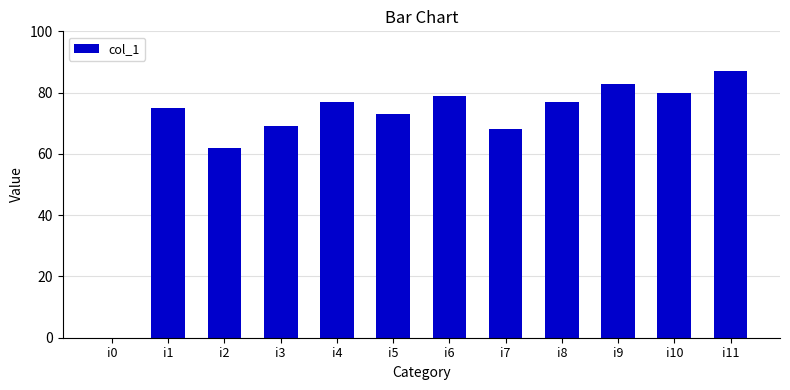

What is the ratio of the value at i5 to the value at i2?

1.2